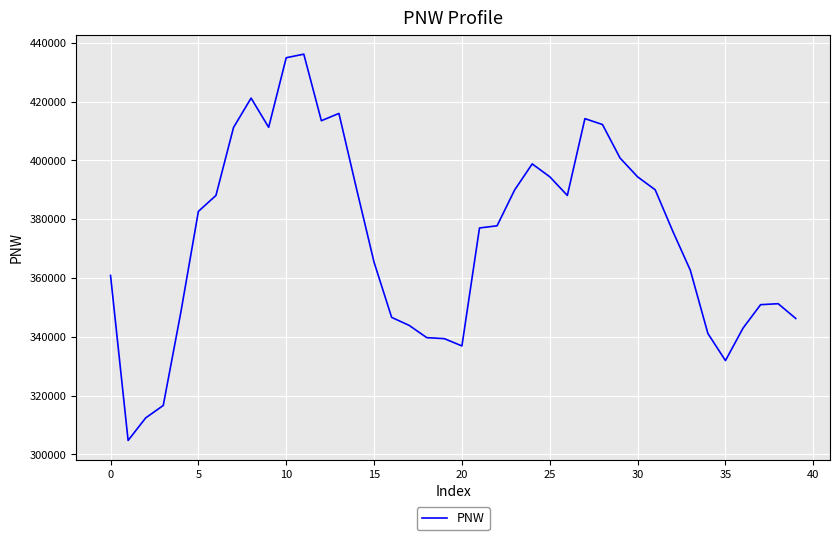

What is the minimum value shown in the chart?

304736.0